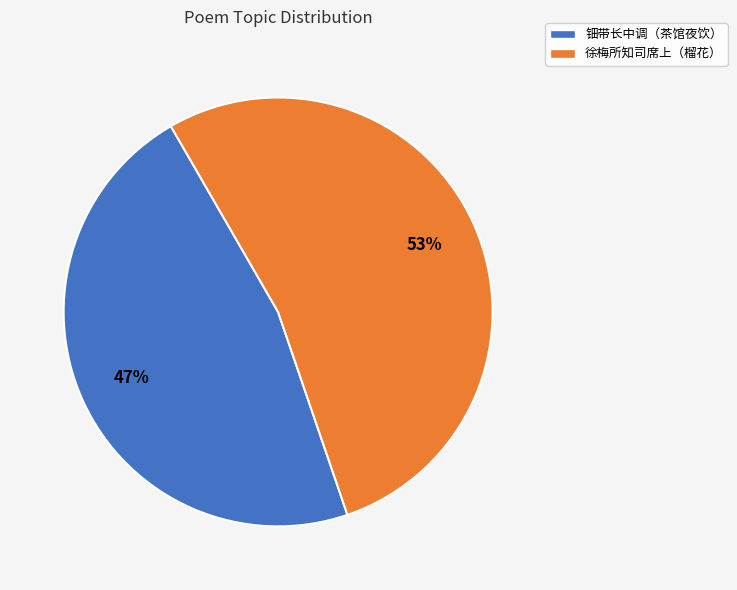

Which category accounts for the majority?

徐梅所知司席上（榴花）